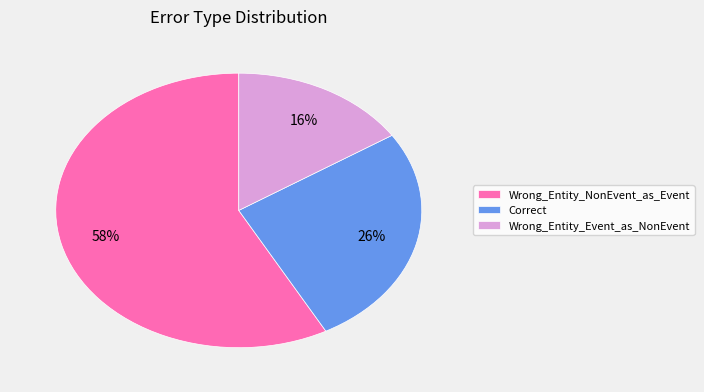

Is the sum of Wrong_Entity_Event_as_NonEvent and Correct greater than half?

No